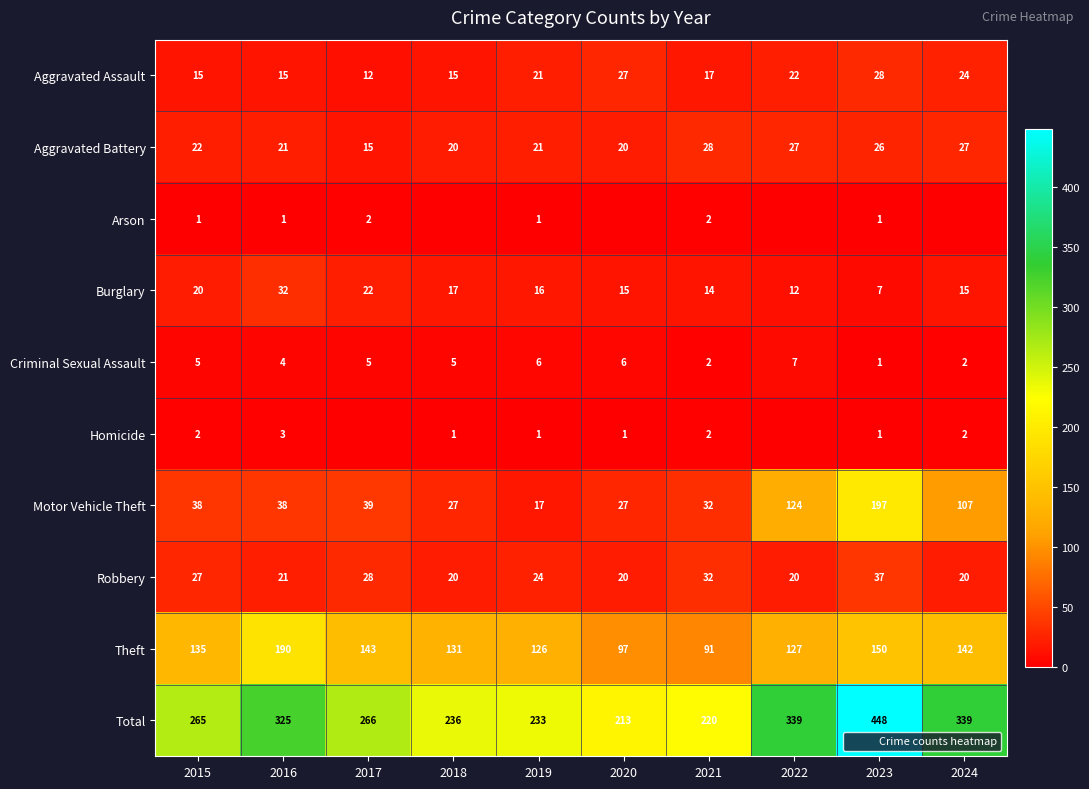

At which category does the chart reach its minimum across all series?

2018